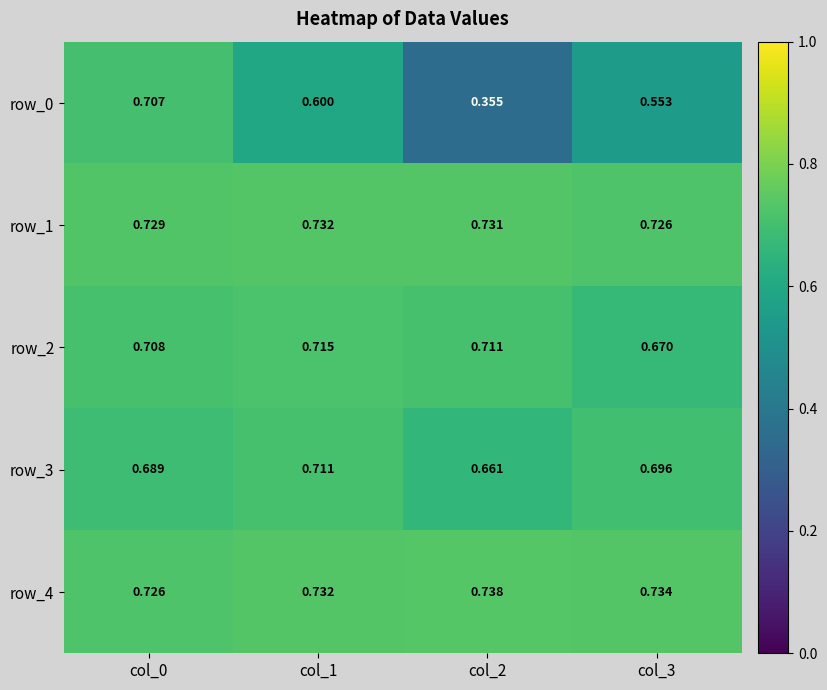

List the series in order of their peak value, lowest first.

row_0, row_3, row_2, row_1, row_4